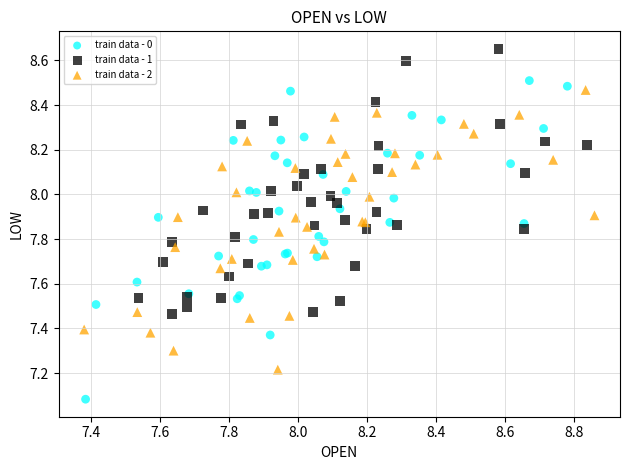

What are all the series names shown in the legend?

train data - 0, train data - 1, train data - 2